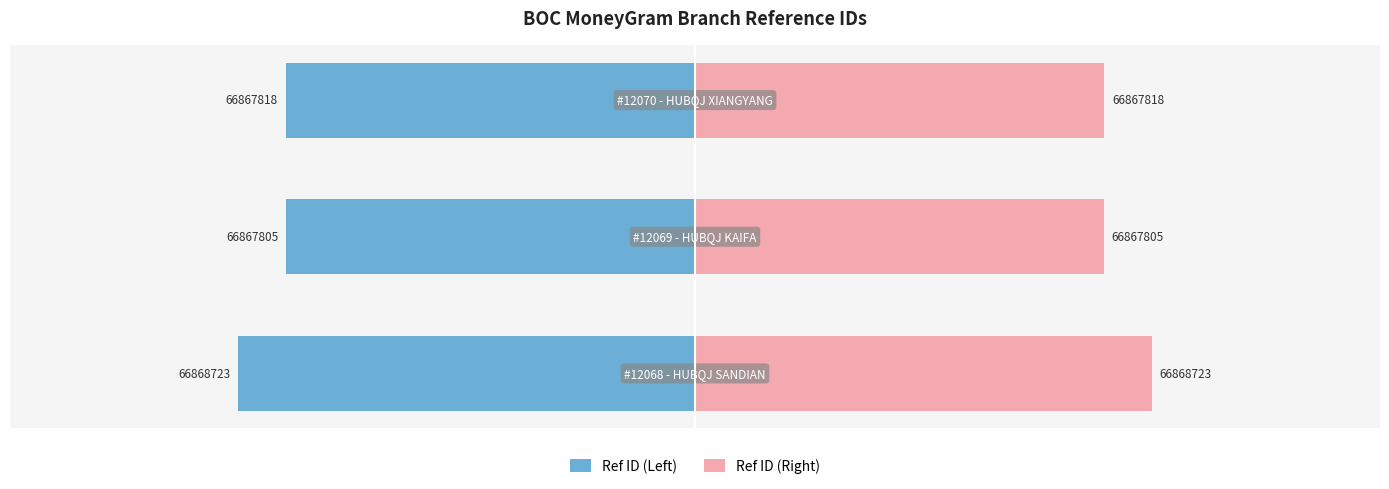

At −5000, list the series in order from largest to smallest.

Ref ID (Right), Ref ID (Left)